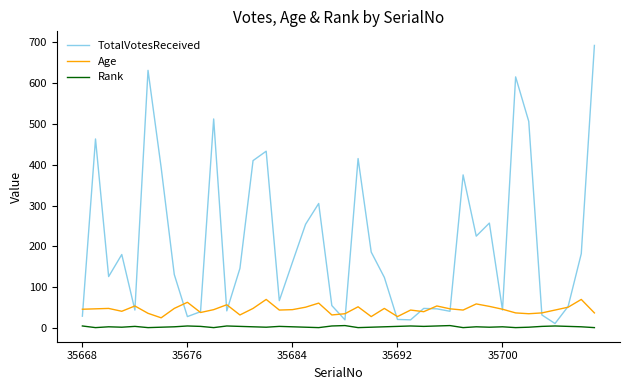

Which series has the widest spread of values?

TotalVotesReceived